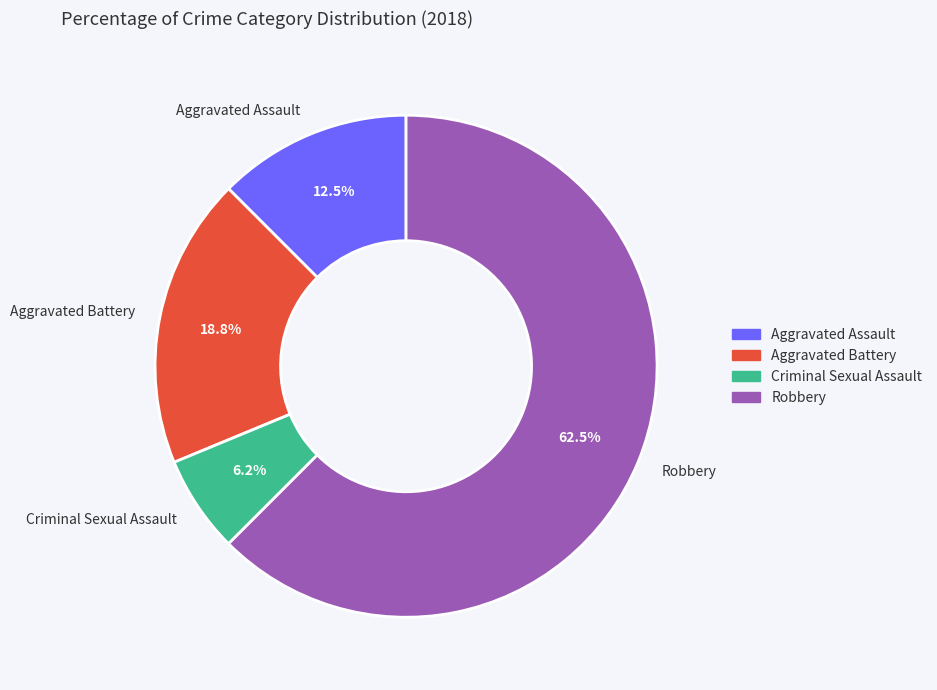

Is the sum of Robbery and Aggravated Battery greater than half?

Yes